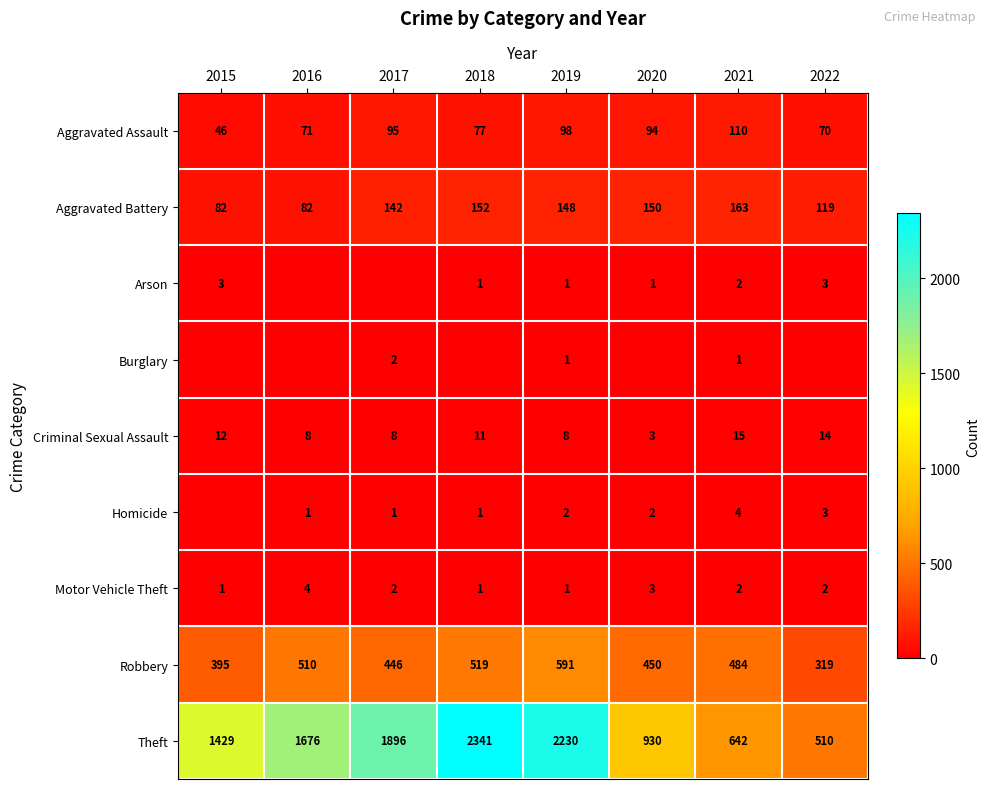

What is the difference between the maximum and minimum values in the Theft series?

1831